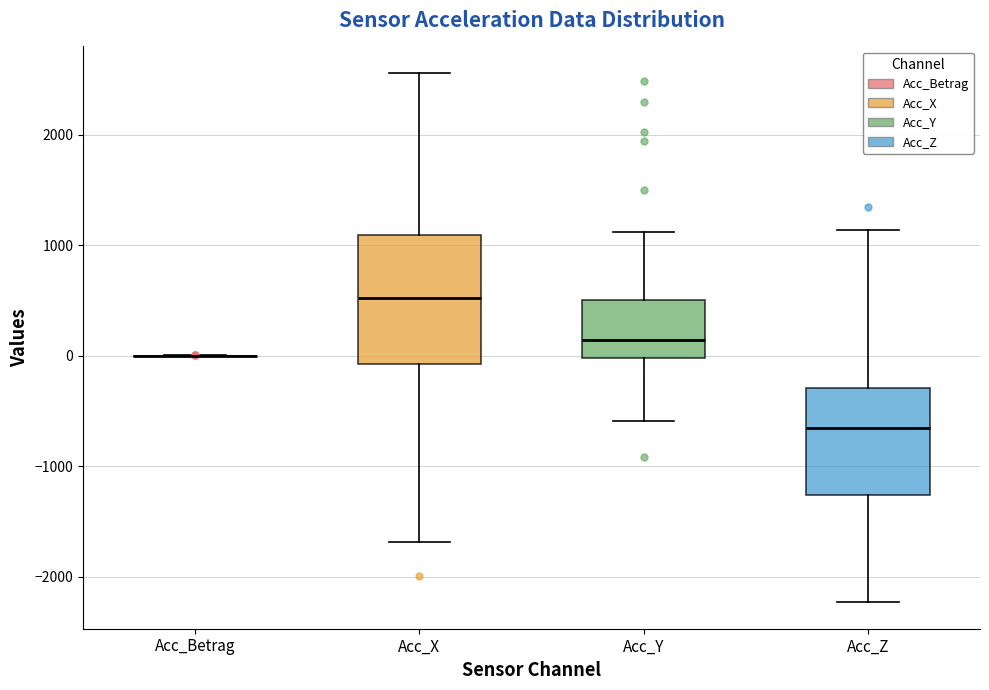

Which box is the tallest, from its lower edge to its upper edge?

Acc_X